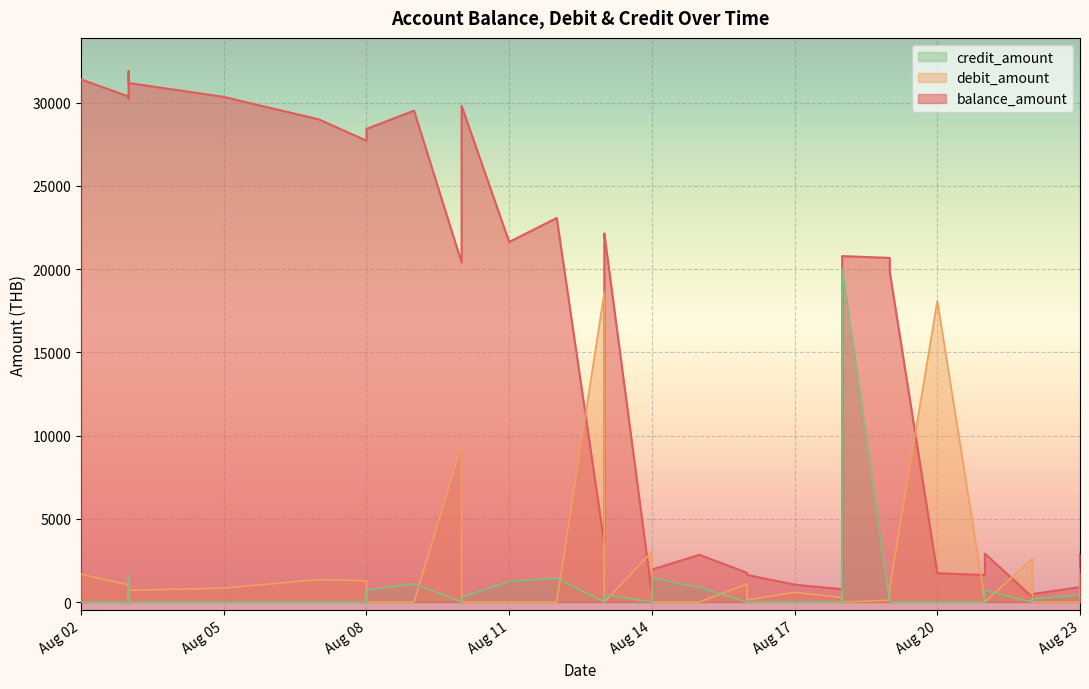

Which series changed the most between 2023-08-07 and 2023-08-13?

balance_amount